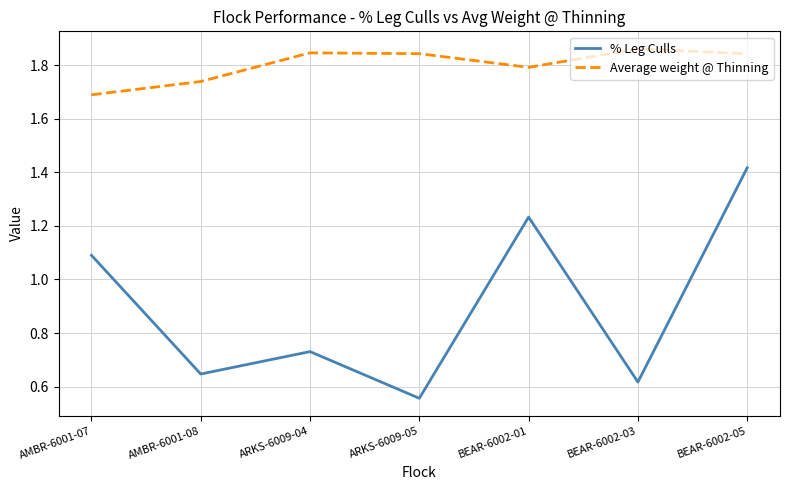

Which label corresponds to the smallest value in the chart?

ARKS-6009-05